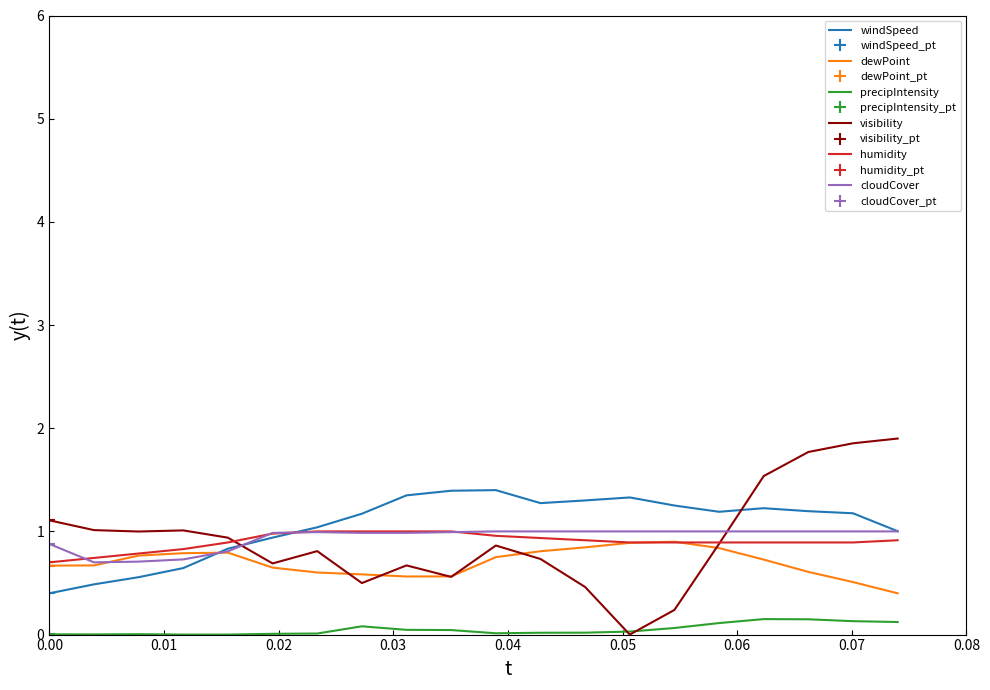

True or false: windSpeed has more than 1 points higher than both neighbors.

True